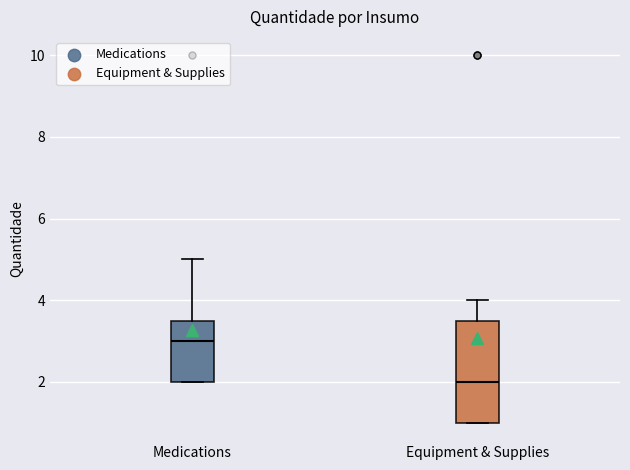

Which box has the highest median line?

Medications